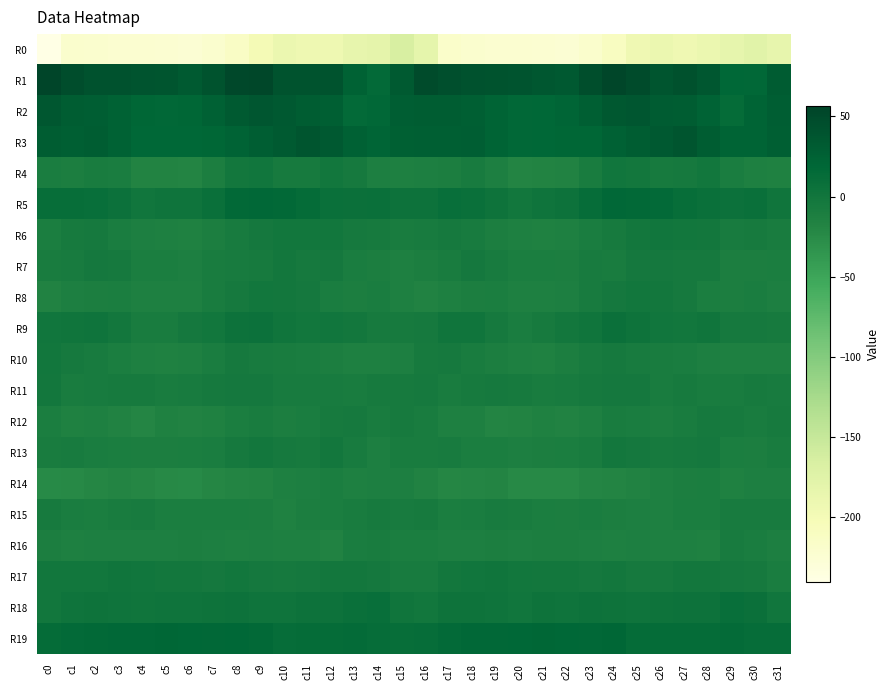

At how many categories does at least one series exceed 31?

28